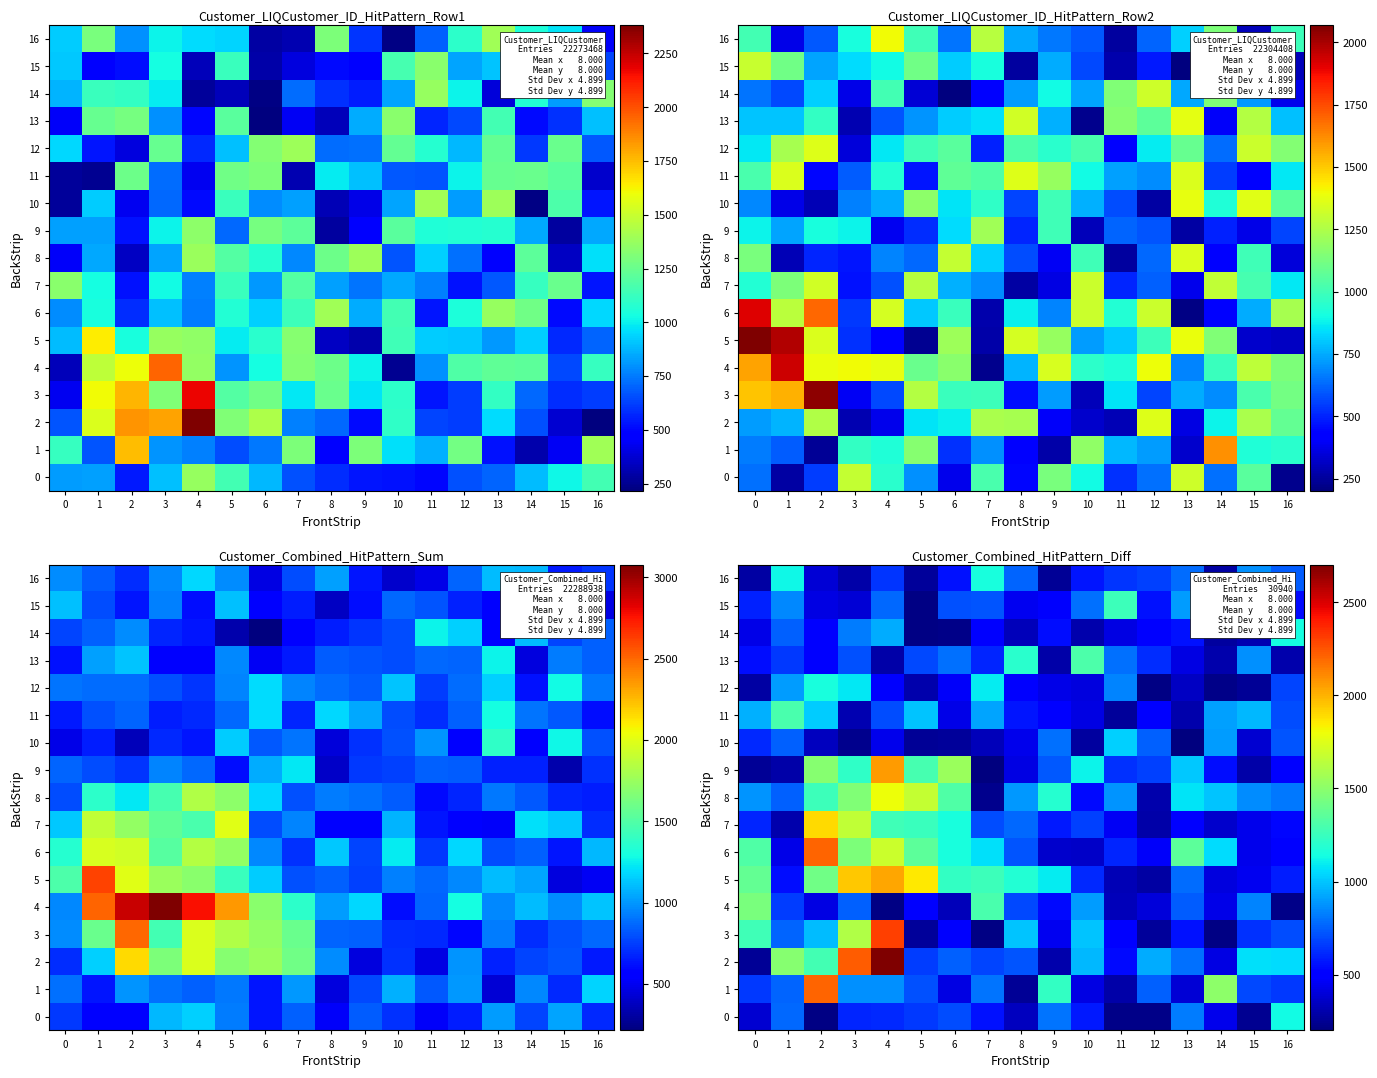

What is the sum of all 4 values?

10724